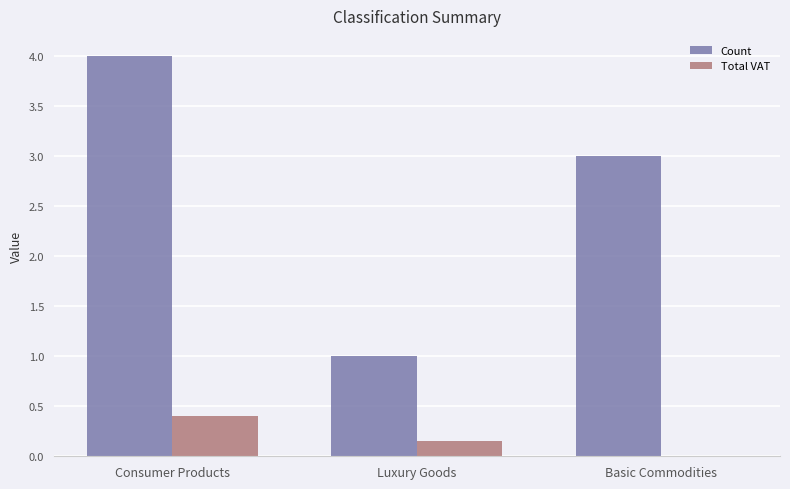

Which category has the highest value across all series?

Consumer Products